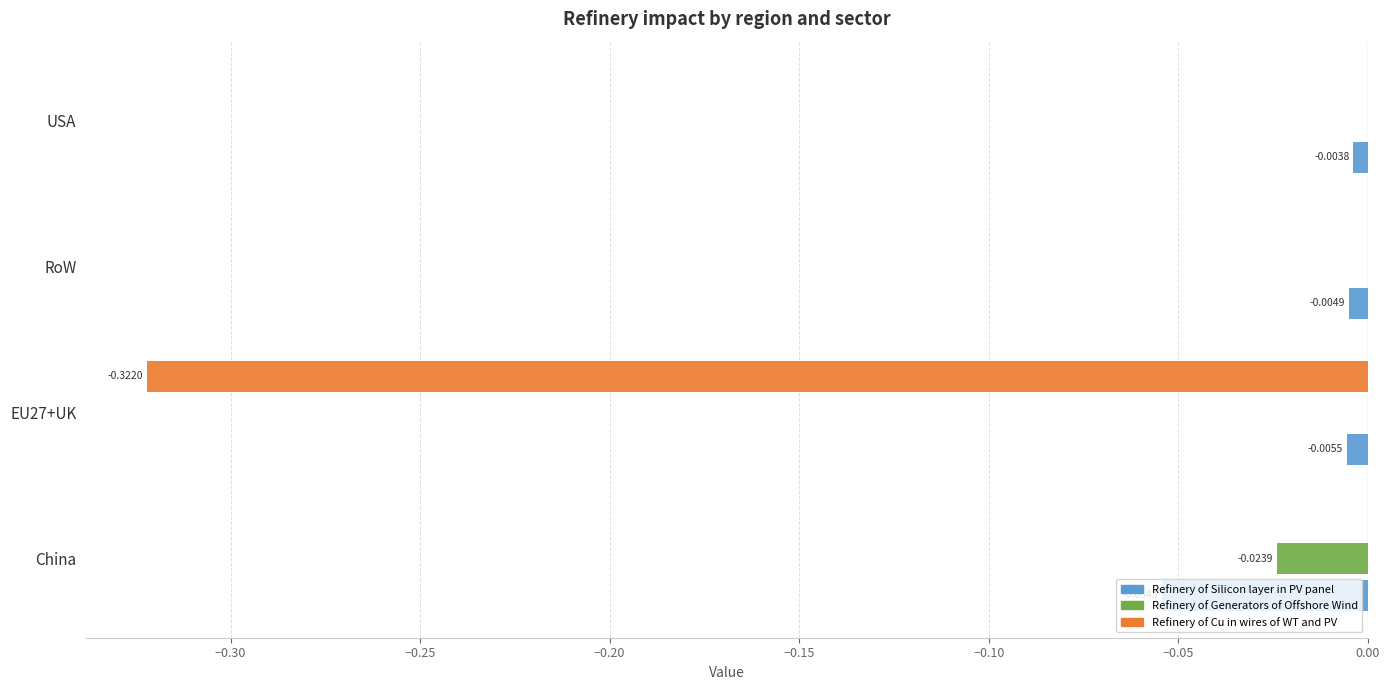

How many categories are shown in the chart?

4